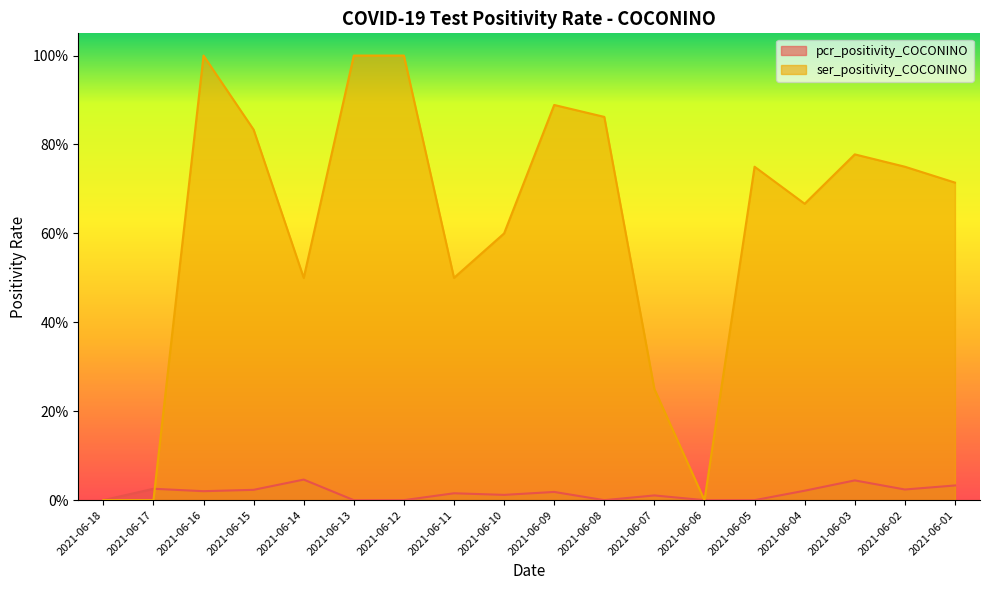

What are all the series names shown in the legend?

pcr_positivity_COCONINO, ser_positivity_COCONINO